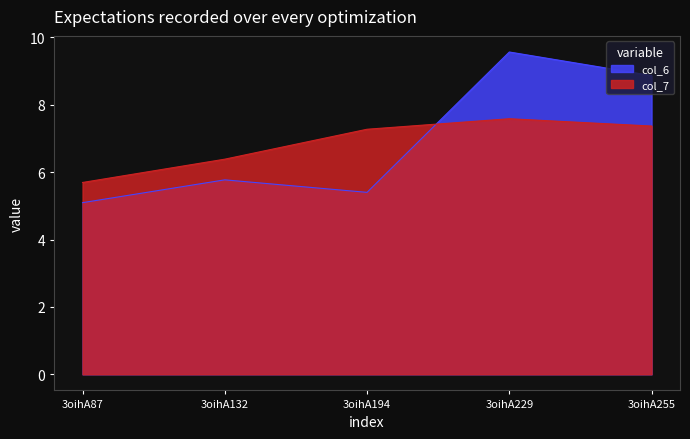

True or false: col_6 has a value of 8.2 at 3oihA194.

False